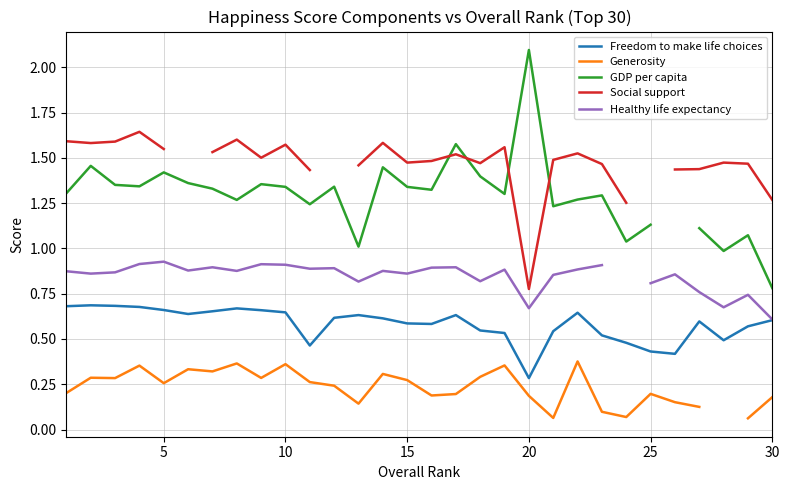

The value of Freedom to make life choices at 15 is 0.8. True or false?

False